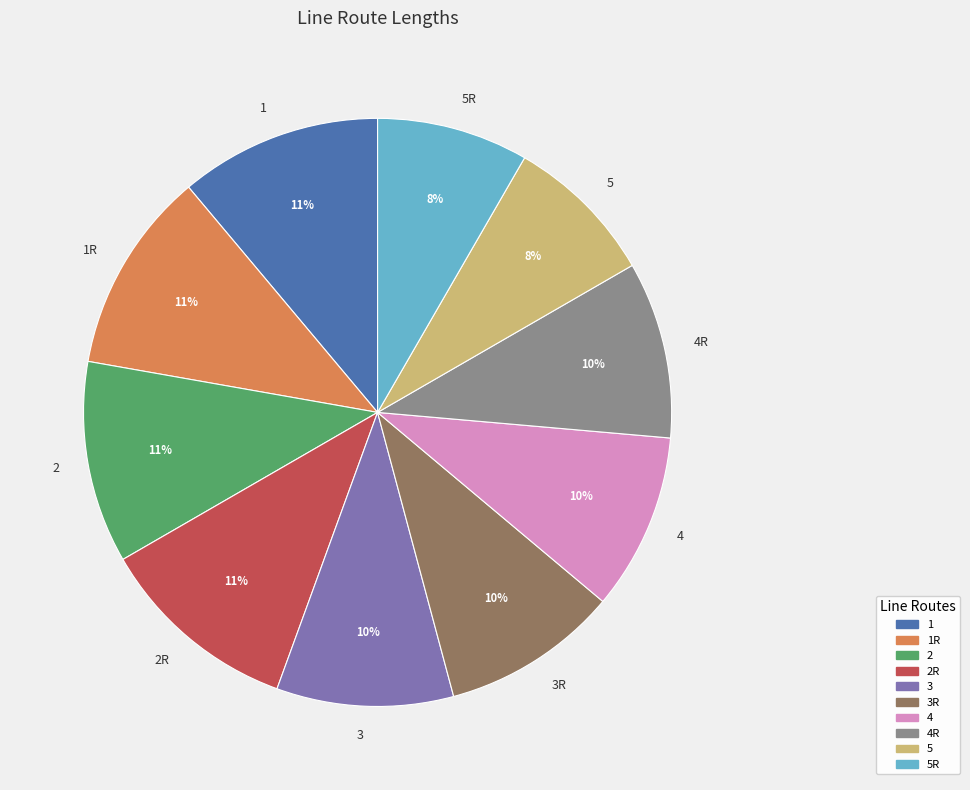

Count the number of slices in the pie.

10